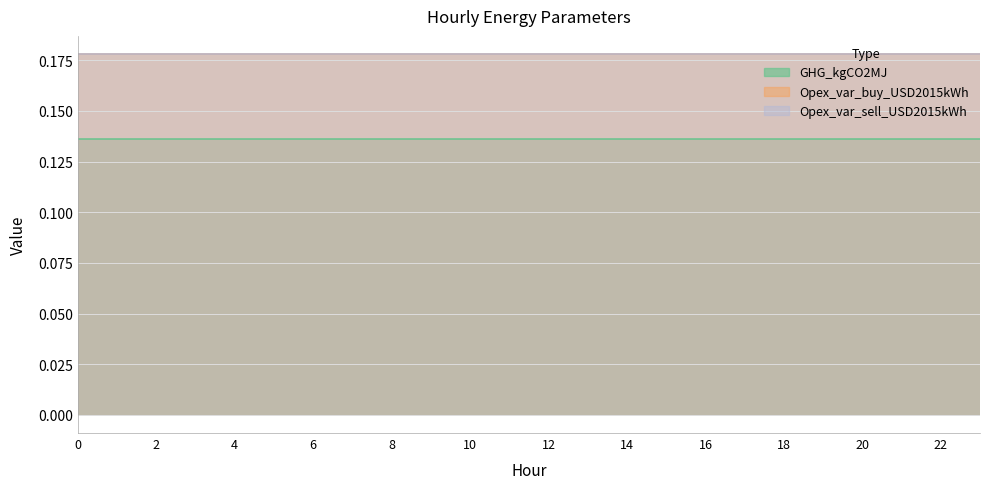

True or false: Opex_var_sell_USD2015kWh and GHG_kgCO2MJ cross at least once.

False